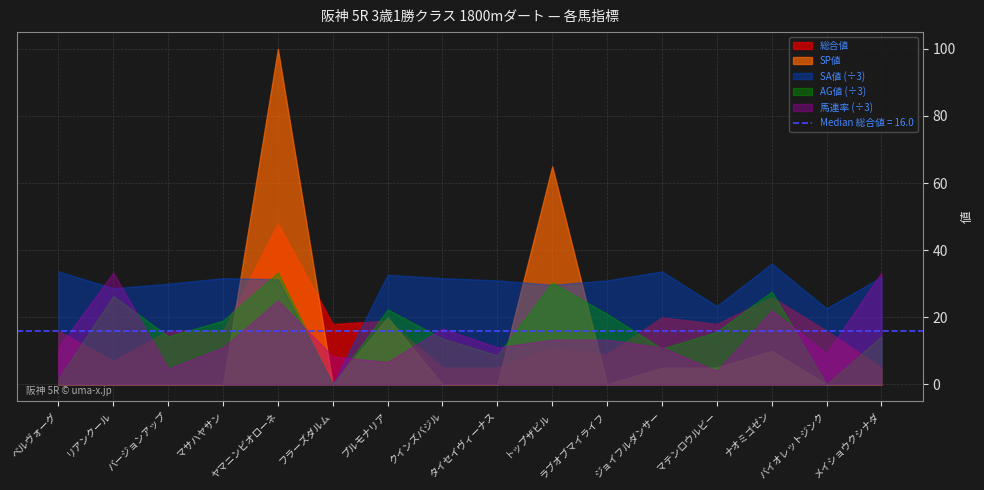

What is the maximum value shown in the chart?

100.0